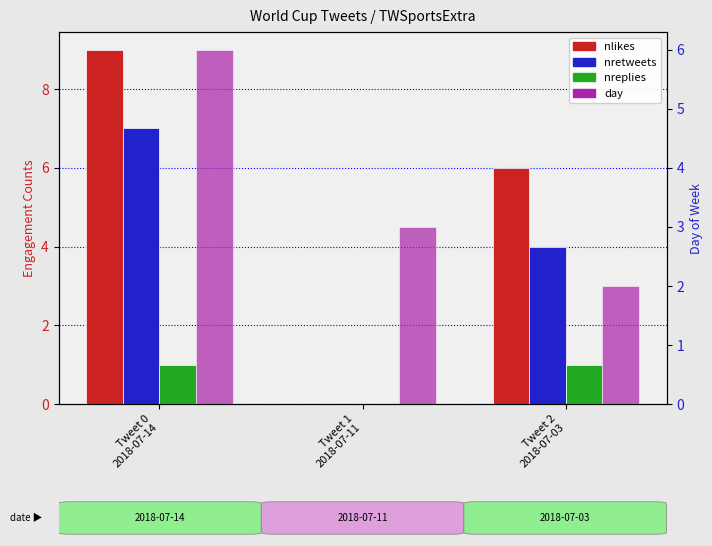

Rank the series at Tweet 0
2018-07-14 from lowest to highest value.

nreplies, day, nretweets, nlikes